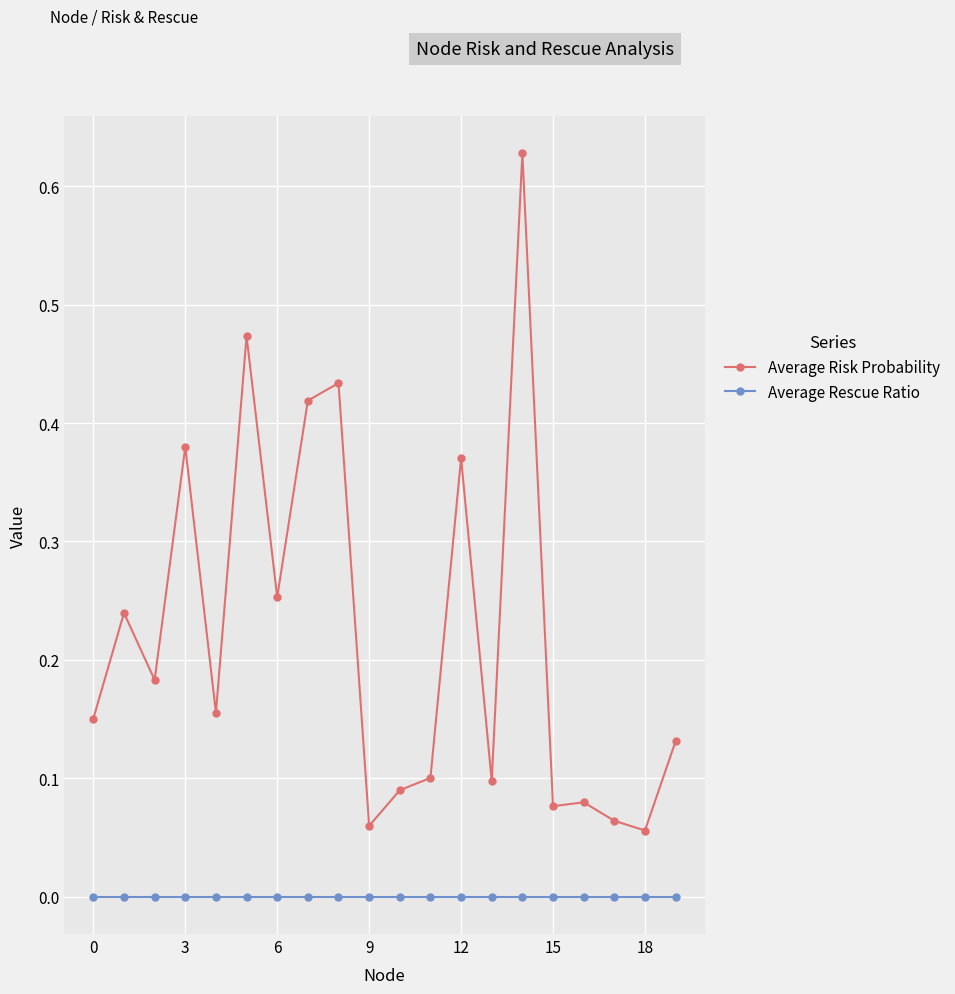

True or false: Average Rescue Ratio and Average Risk Probability intersect in this chart.

False